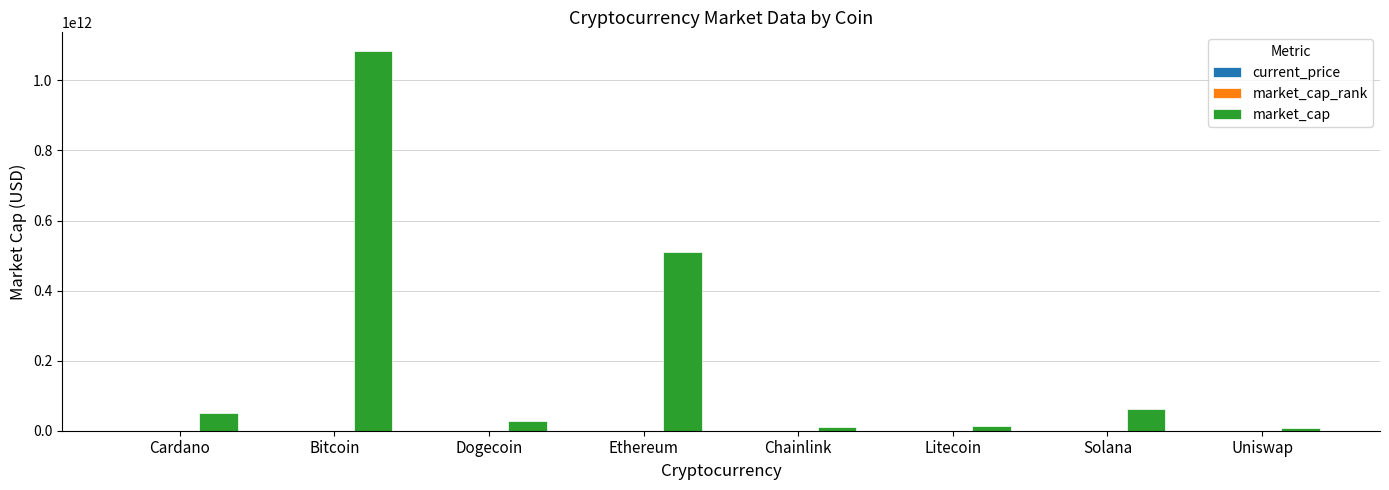

Where is market_cap nearest to the value 546020694683?

Ethereum